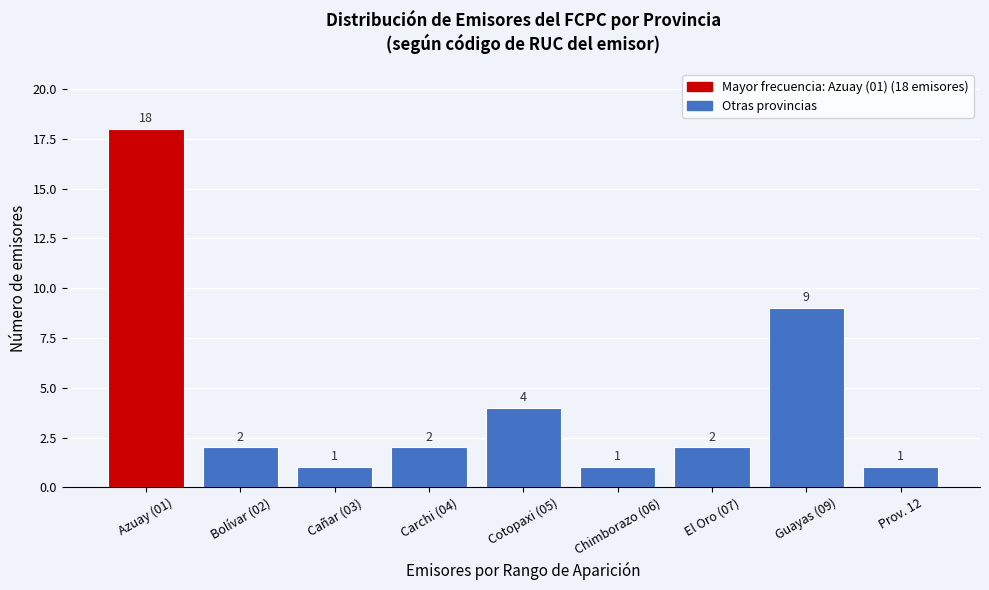

Reading left to right, list all the values displayed in this chart.

Azuay (01)=18	Bolívar (02)=2	Cañar (03)=1	Carchi (04)=2	Cotopaxi (05)=4	Chimborazo (06)=1	El Oro (07)=2	Guayas (09)=9	Prov. 12=1